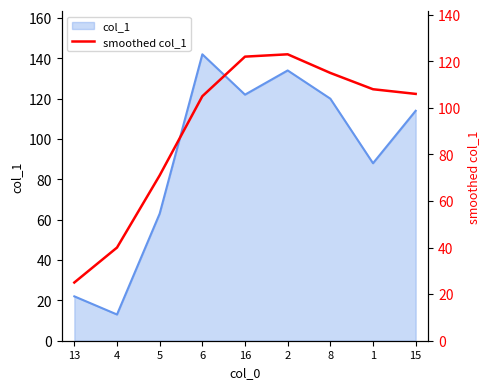

How many data points are less than 106?

4